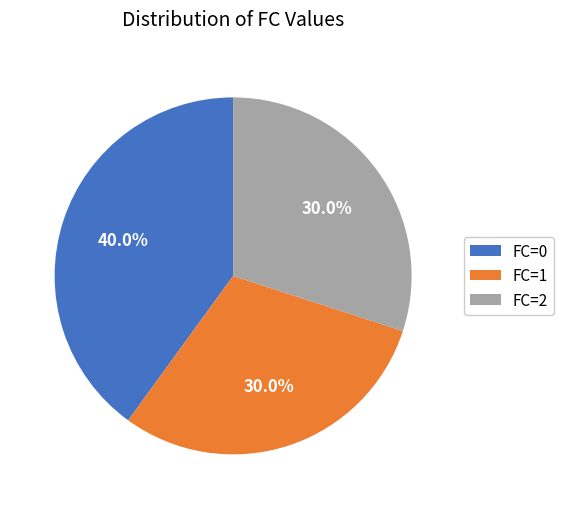

Approximately how many times larger is the value at FC=0 compared to FC=1?

1.3